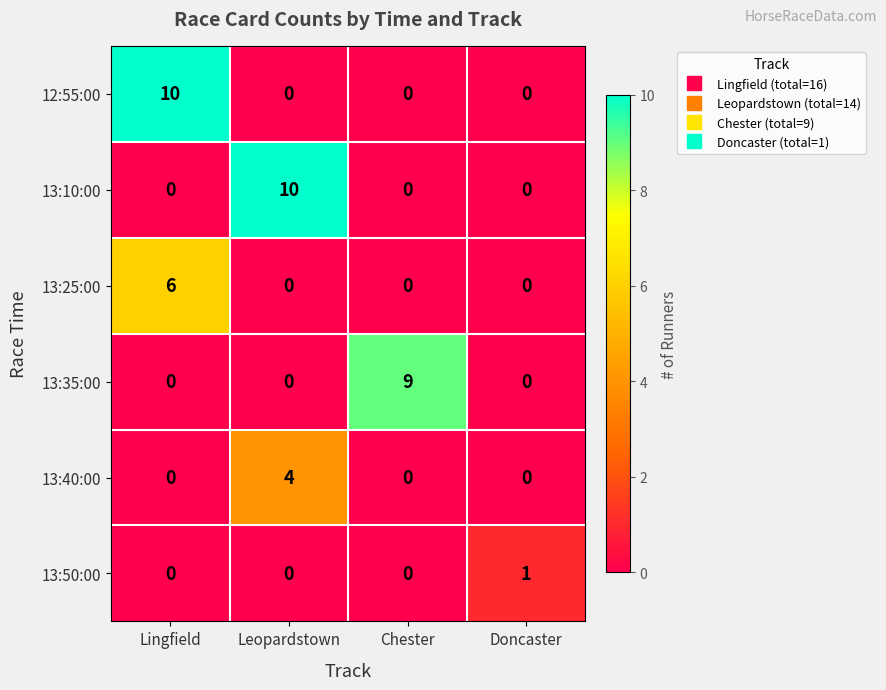

What is the maximum value for 13:35:00?

9